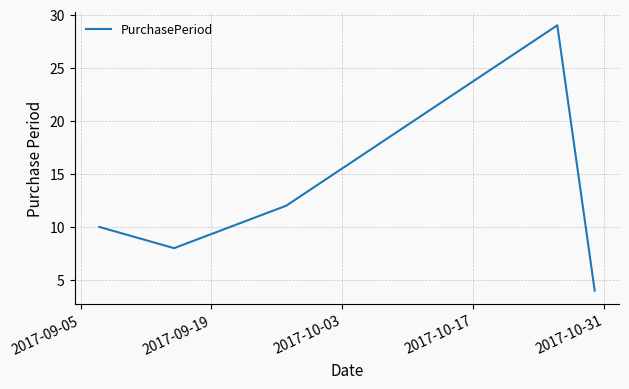

What is the greatest value displayed?

29